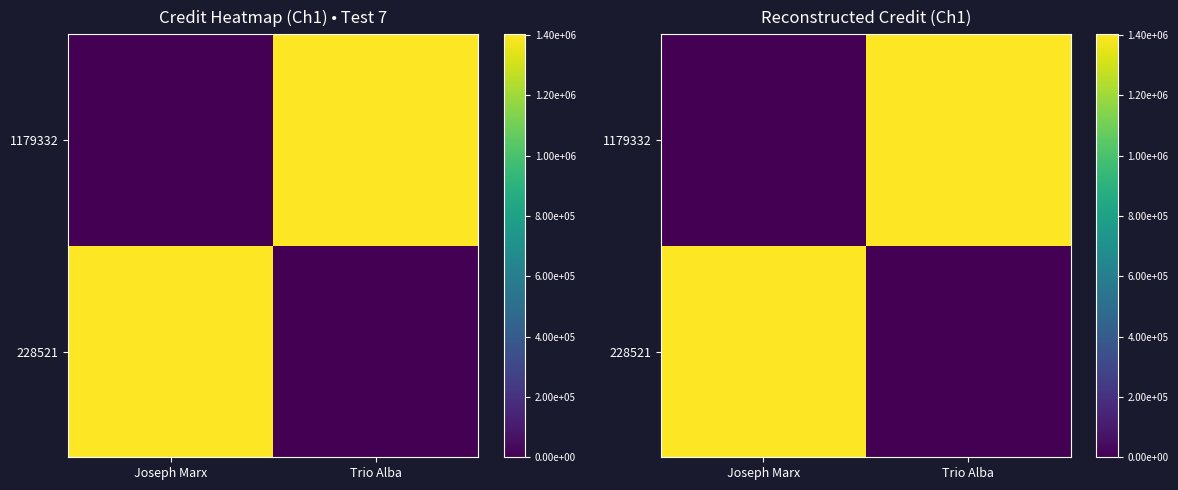

What is the difference between the 1179332 values at Joseph Marx and Trio Alba?

1401640